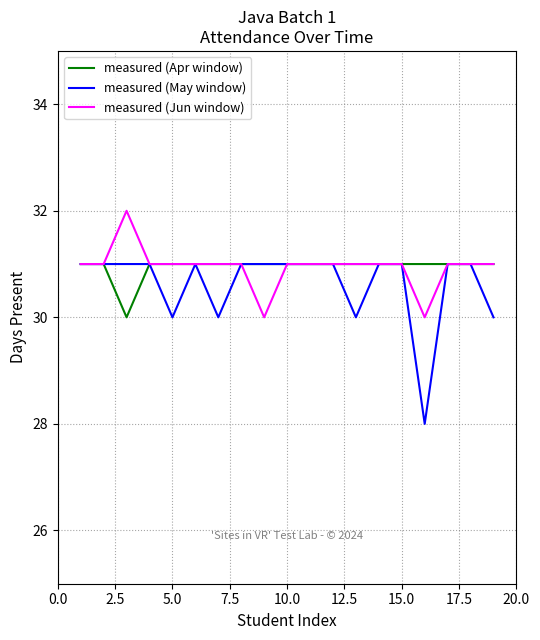

Which series has the widest spread of values?

measured (May window)